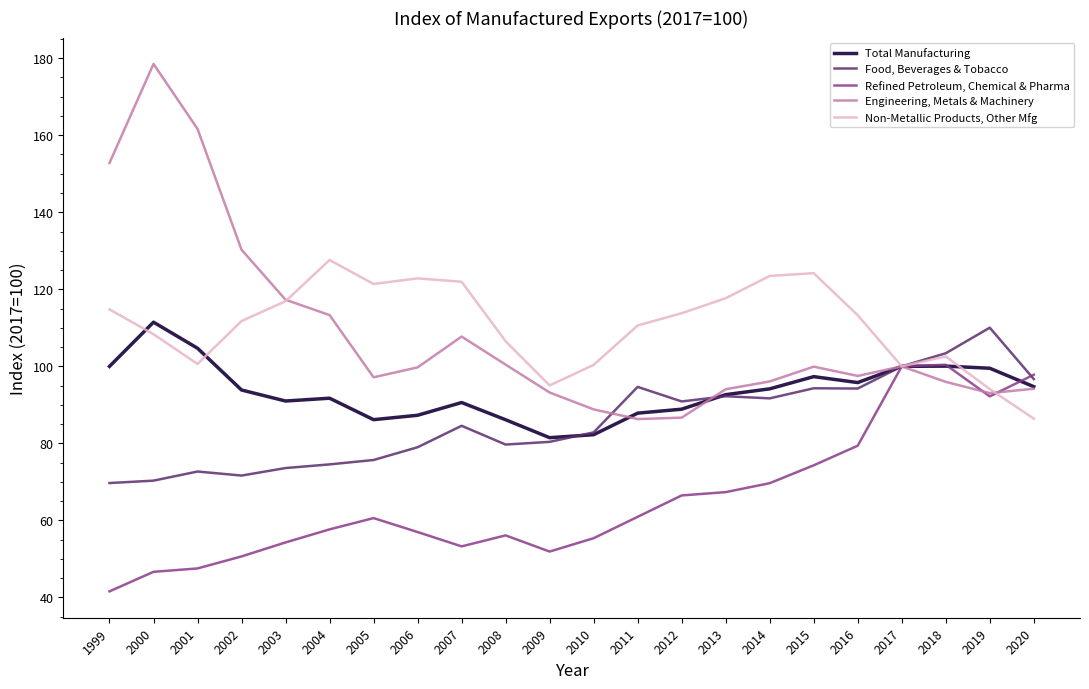

What is the minimum value shown in the chart?

41.6